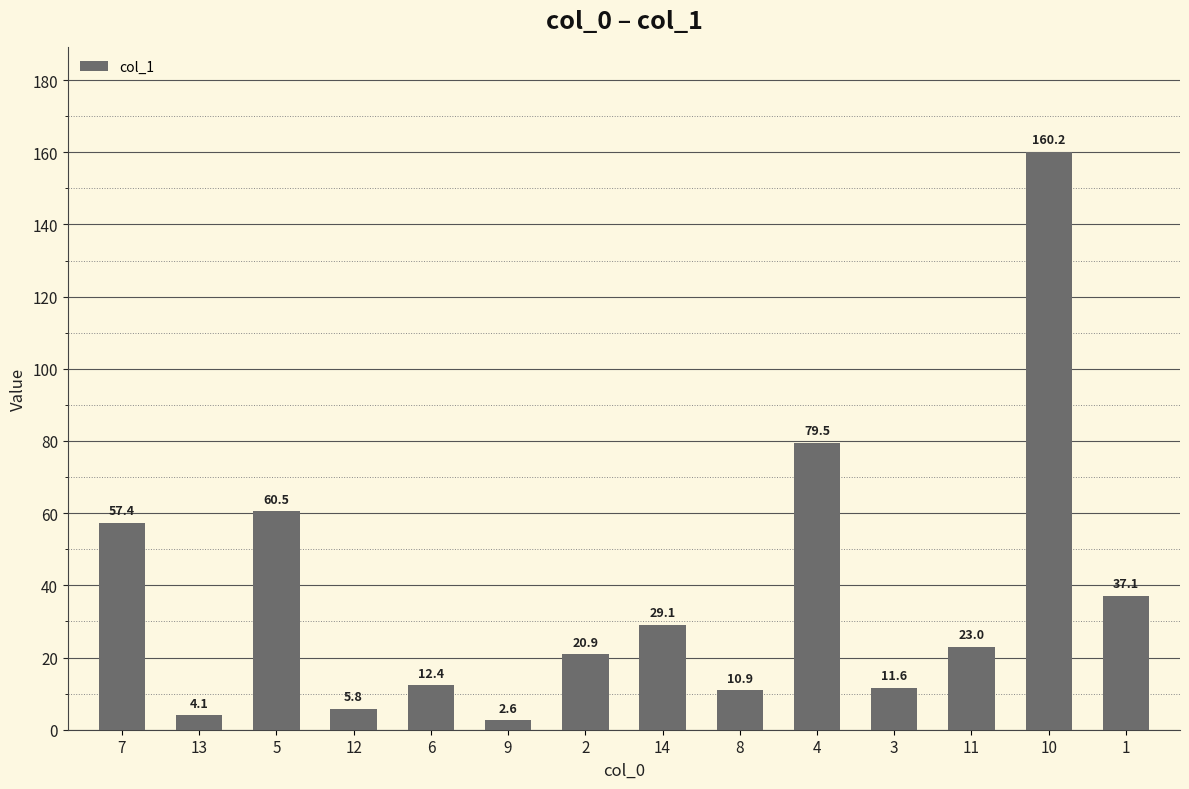

What is the change in value from 6 to 2?

+8.5